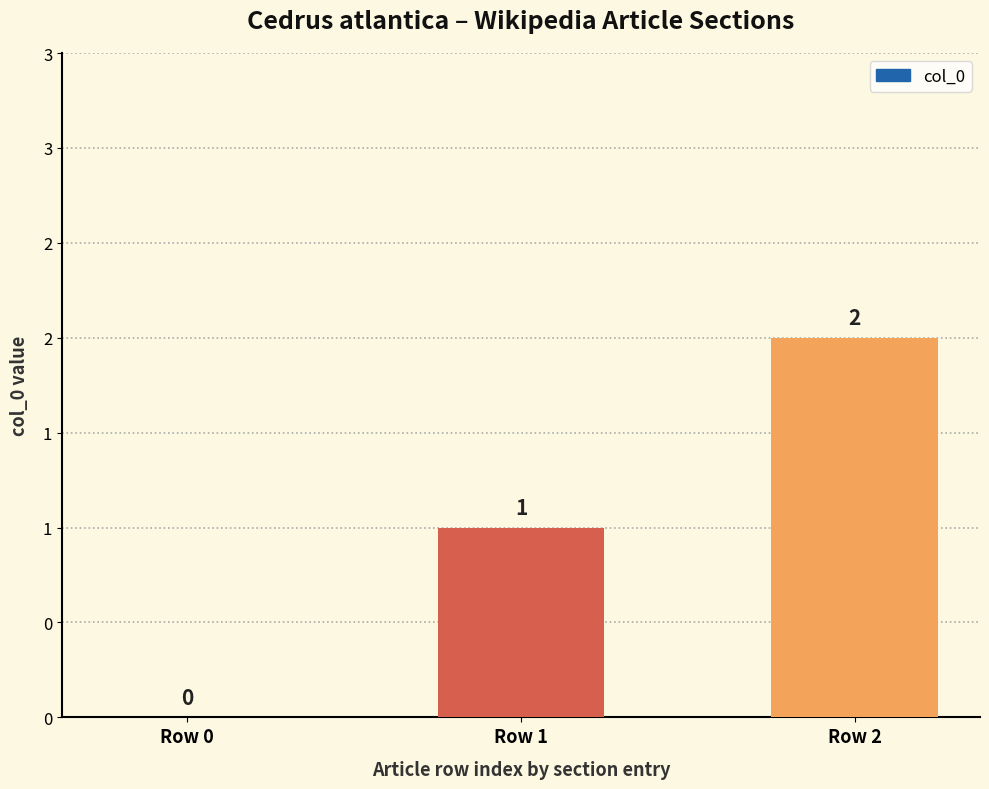

Are the bars horizontal?

No